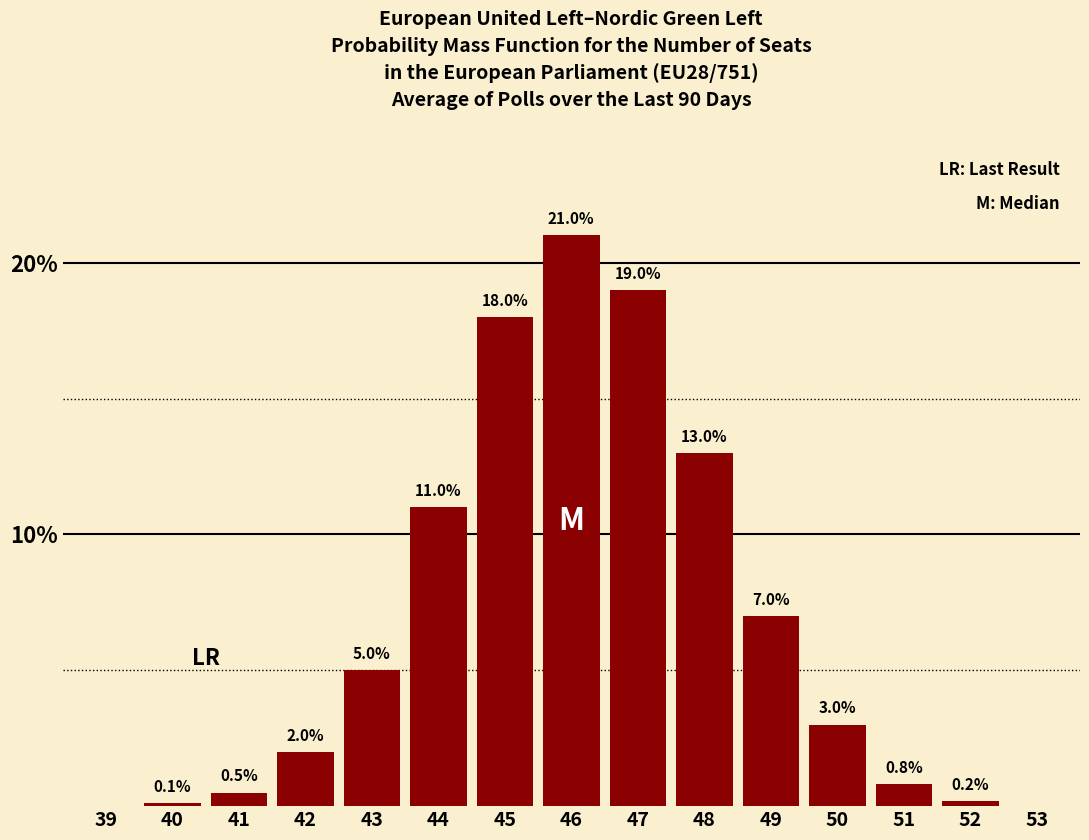

Reading left to right, what are all the values shown in this chart?

39=0.0	40=0.1	41=0.5	42=2.0	43=5.0	44=11.0	45=18.0	46=21.0	47=19.0	48=13.0	49=7.0	50=3.0	51=0.8	52=0.2	53=0.0